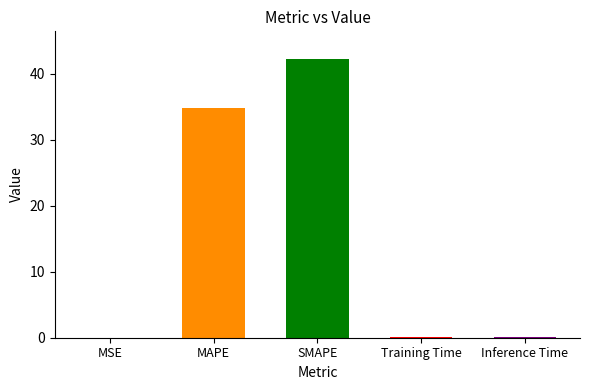

What is the approximate value at SMAPE?

42.2